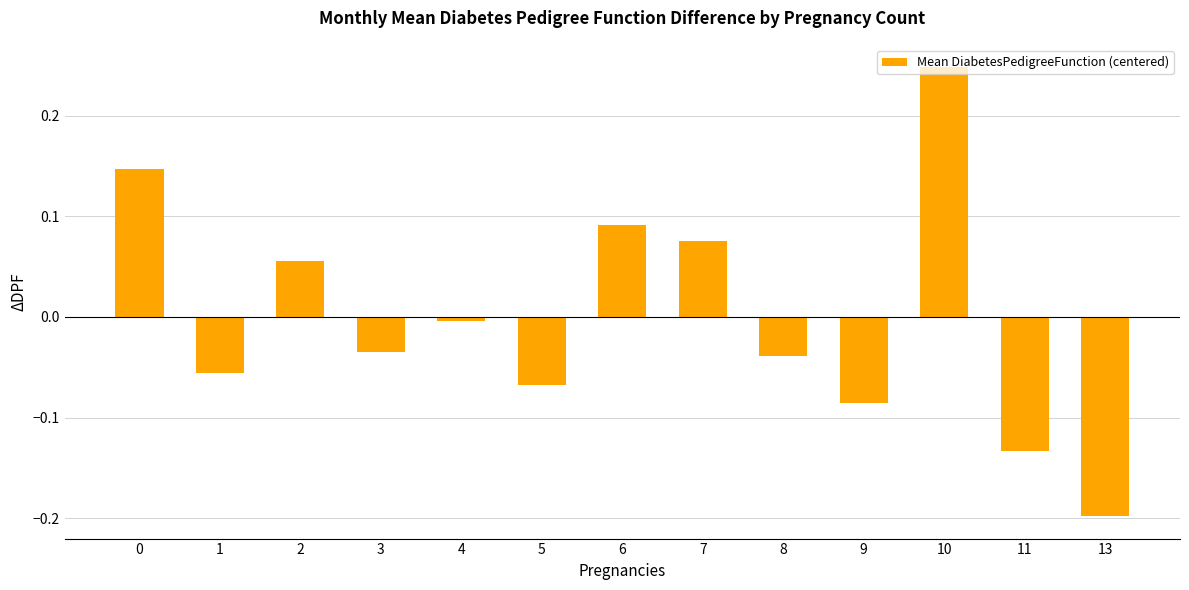

What is the difference between the maximum and minimum values?

0.4